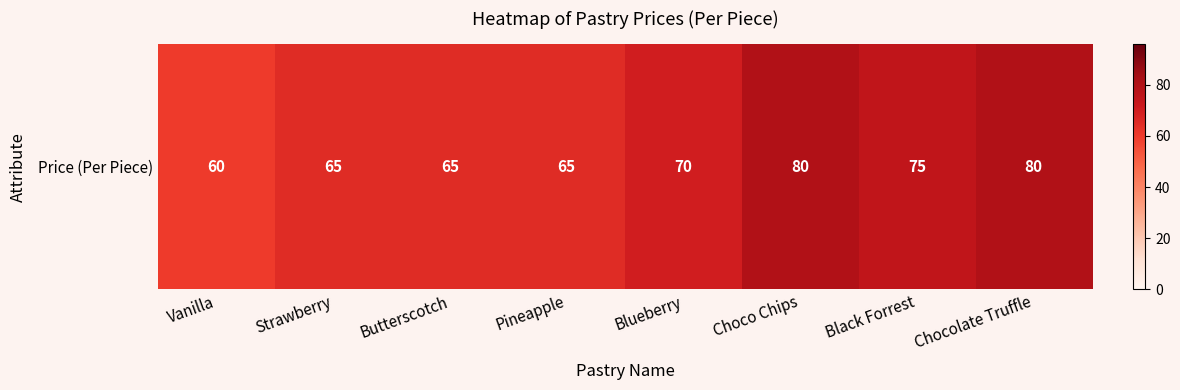

What is the minimum value shown in the chart?

60